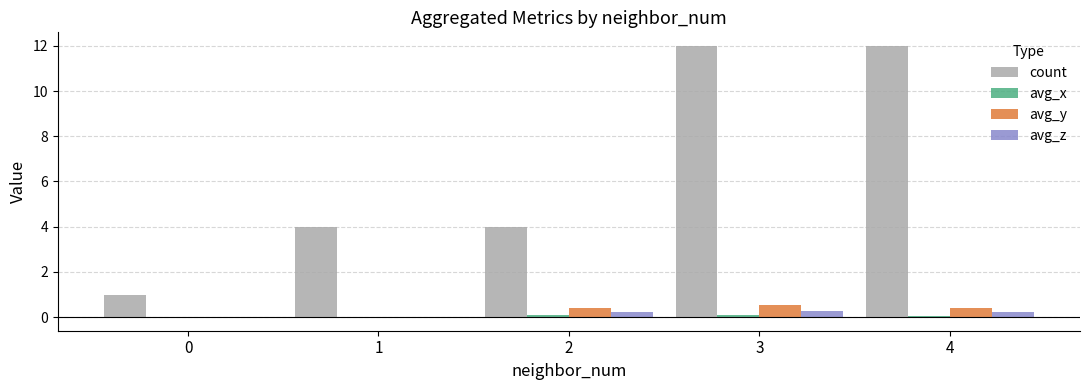

How many distinct data groups are displayed?

4